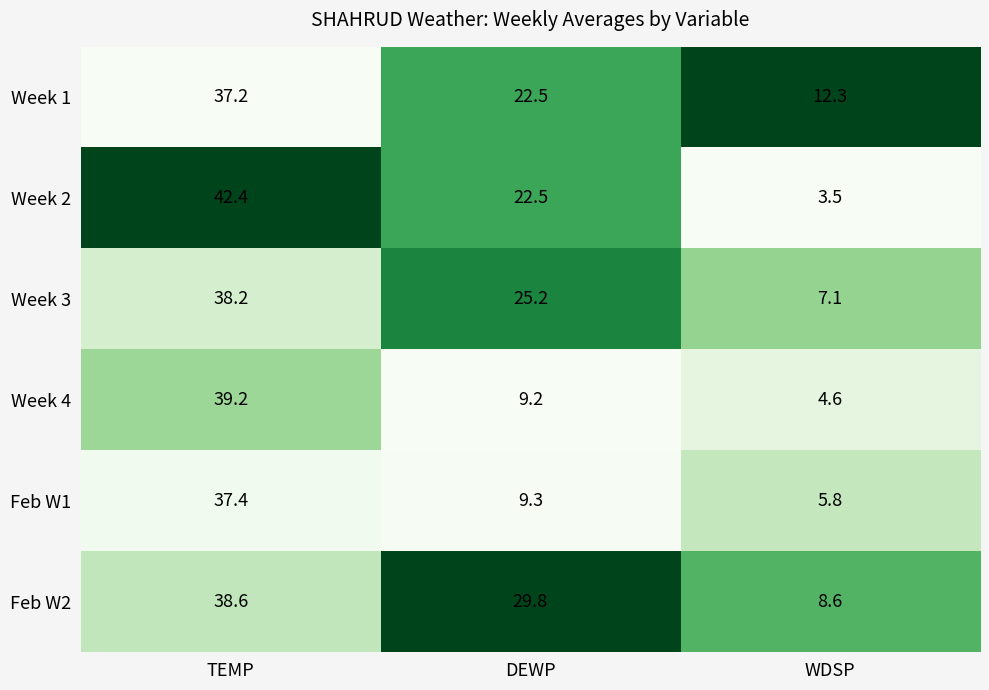

How many categories are shown in the chart?

3